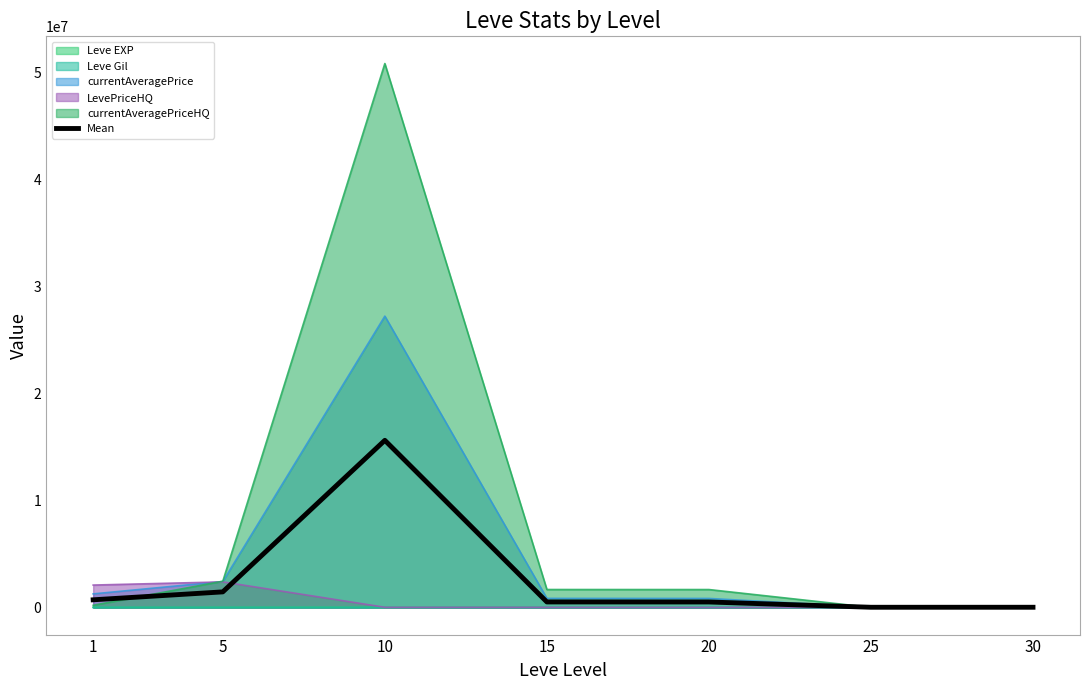

What is the ratio of the value at 20 to the value at 1?

0.7